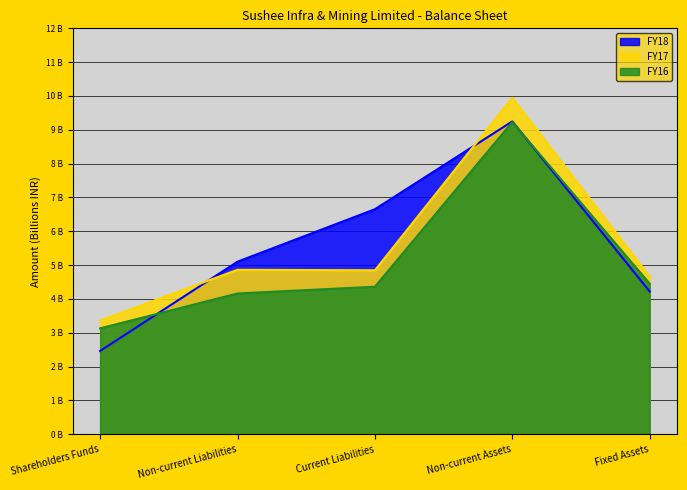

What position from the right is Non-current Liabilities?

4